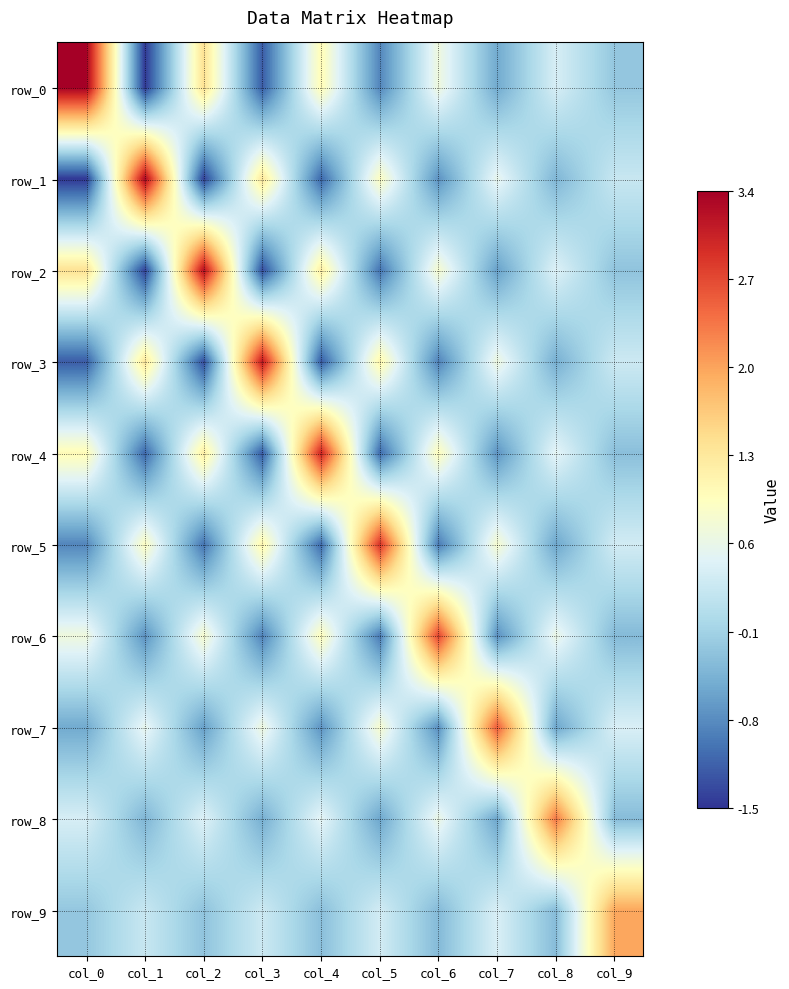

Rank the series at col_5 from highest to lowest value.

row_5, row_3, row_1, row_7, row_9, row_8, row_0, row_6, row_2, row_4